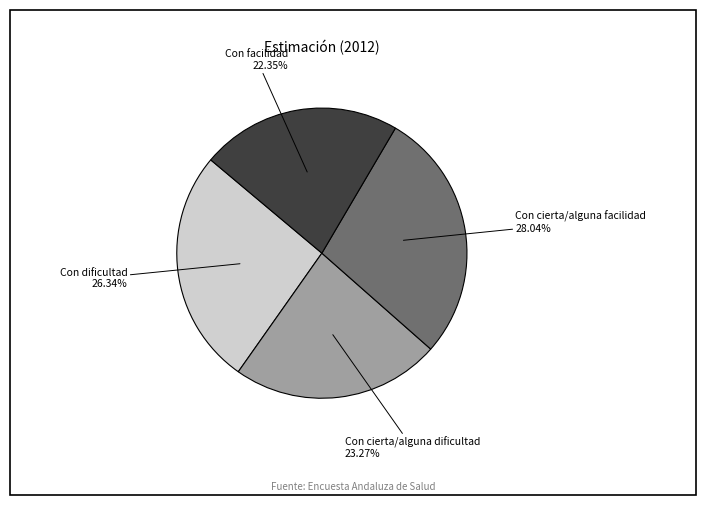

How many segments does this pie chart have?

4